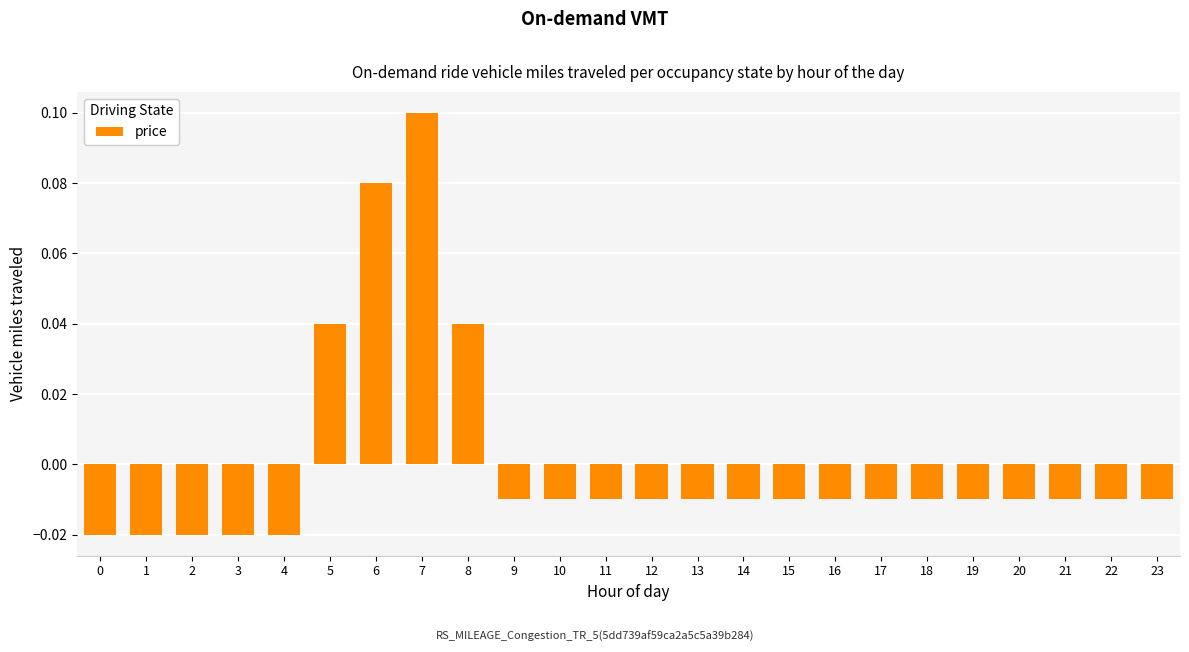

At which category does the chart reach its peak across all series?

7